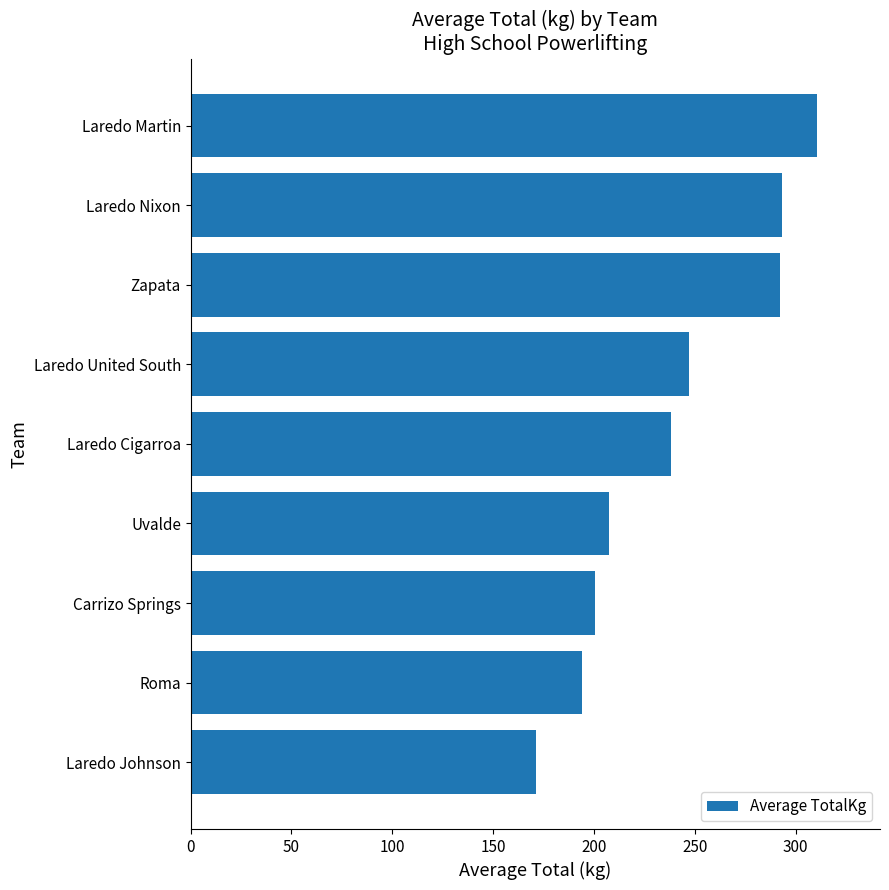

What is the difference between the maximum and second lowest values?

116.8